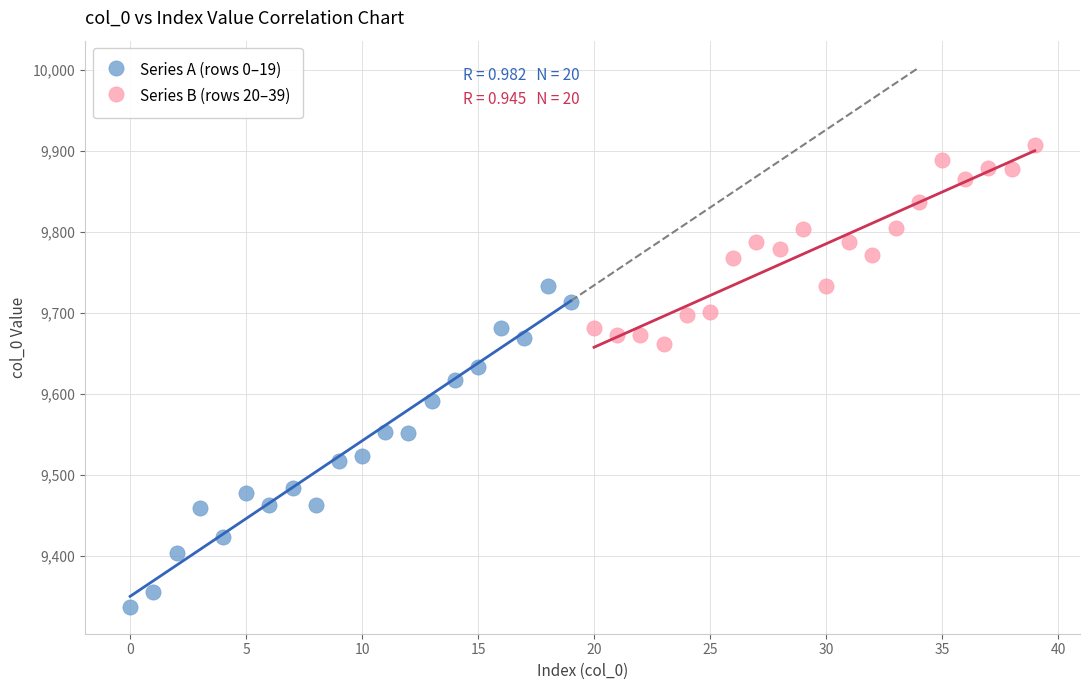

Which series reaches the maximum Y coordinate?

Series B (rows 20–39)